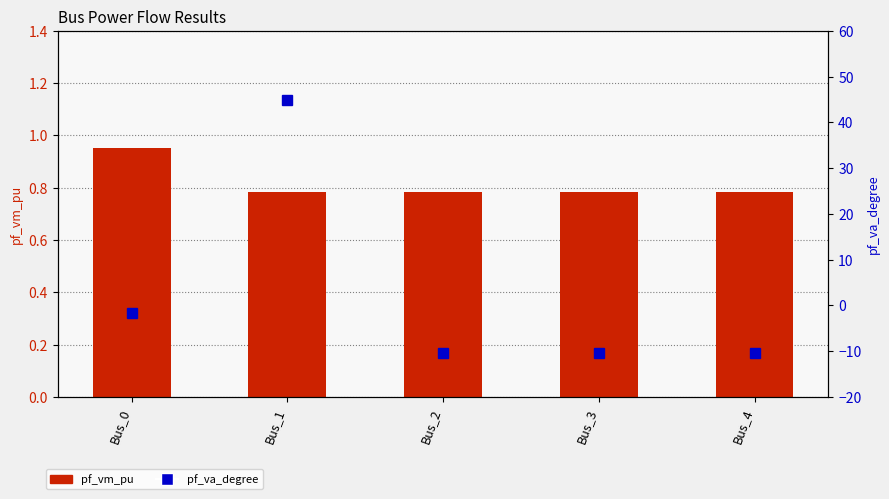

List the series in order of their peak value, lowest first.

pf_vm_pu, pf_va_degree